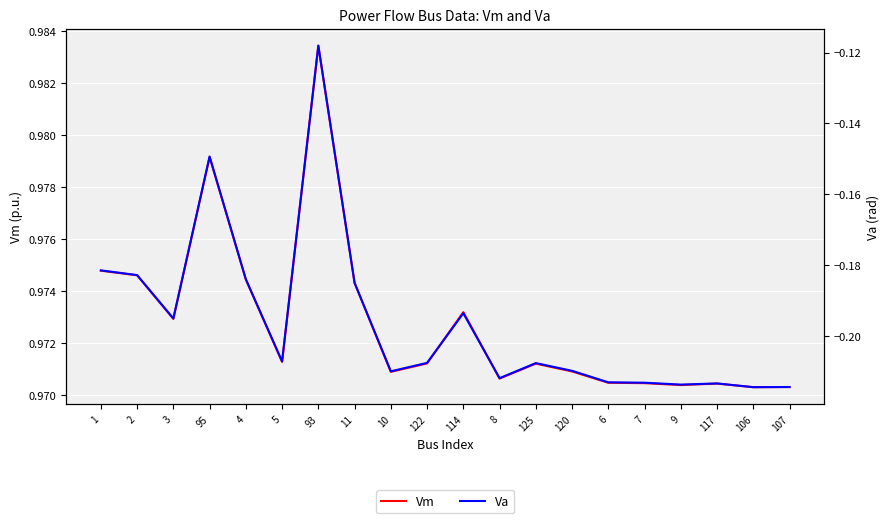

Rank the categories by Vm value from highest to lowest.

93, 95, 1, 2, 4, 11, 114, 3, 5, 122, 125, 120, 10, 8, 6, 7, 117, 9, 107, 106